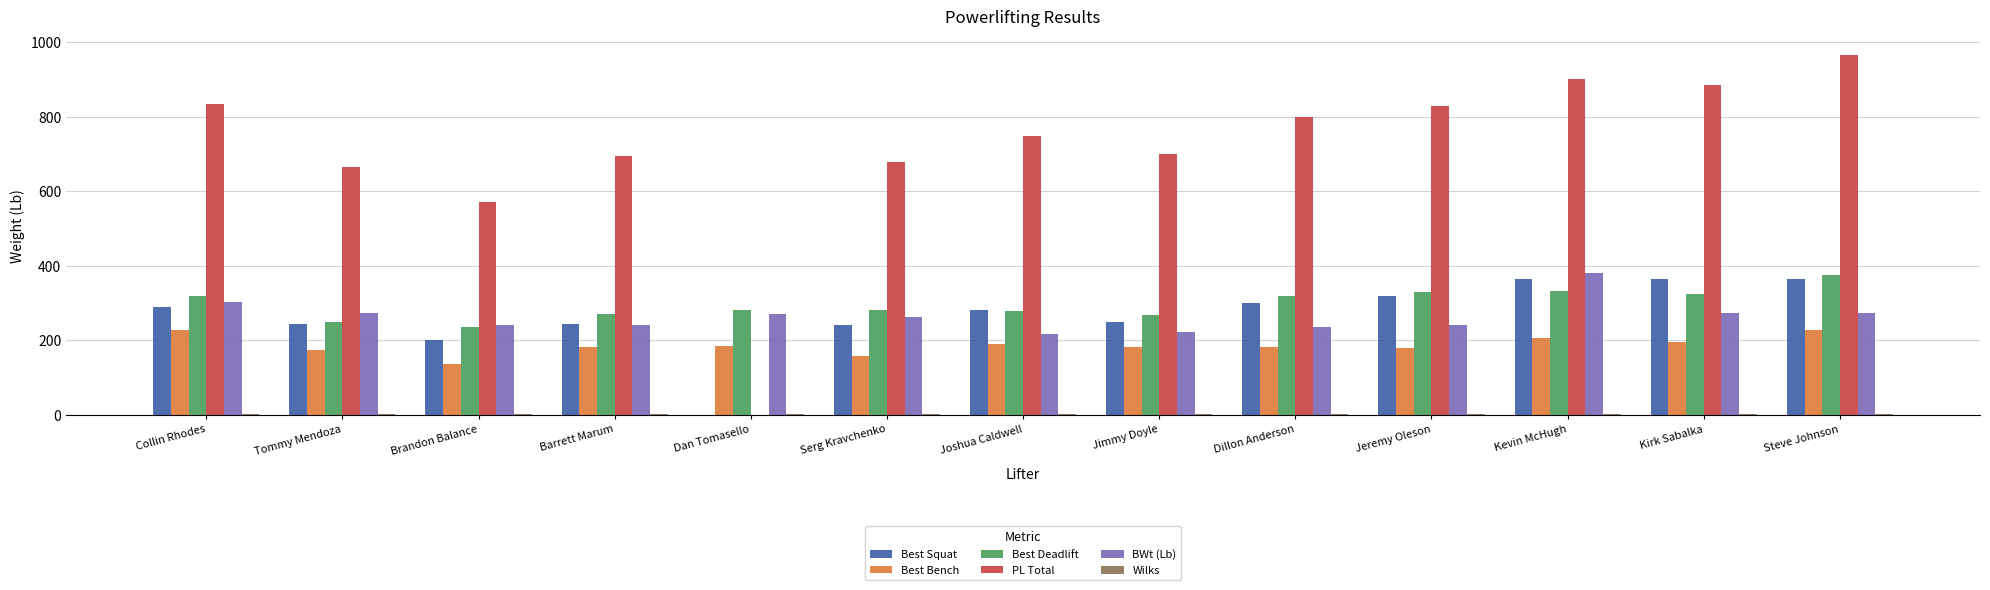

Between Dan Tomasello and Steve Johnson, which series saw the biggest shift?

PL Total